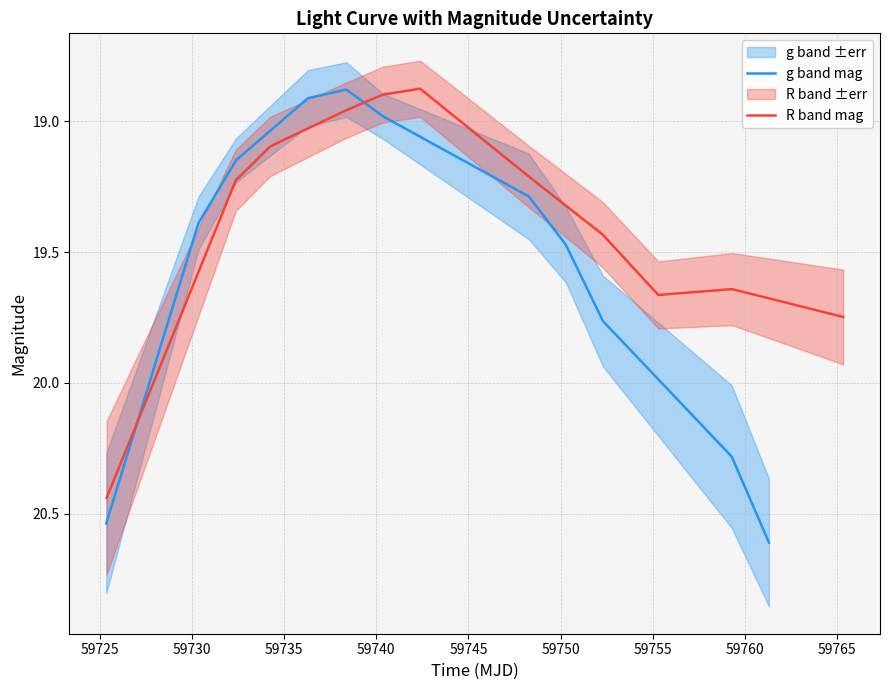

Reading left to right, extract all data points from this chart.

g band mag: 20.5	19.4	19.1	18.9	18.9	19.0	19.3	19.5	19.8	20.3	20.6
R band mag: 20.4	19.2	19.1	19.0	18.9	18.9	19.2	19.4	19.7	19.6	19.7